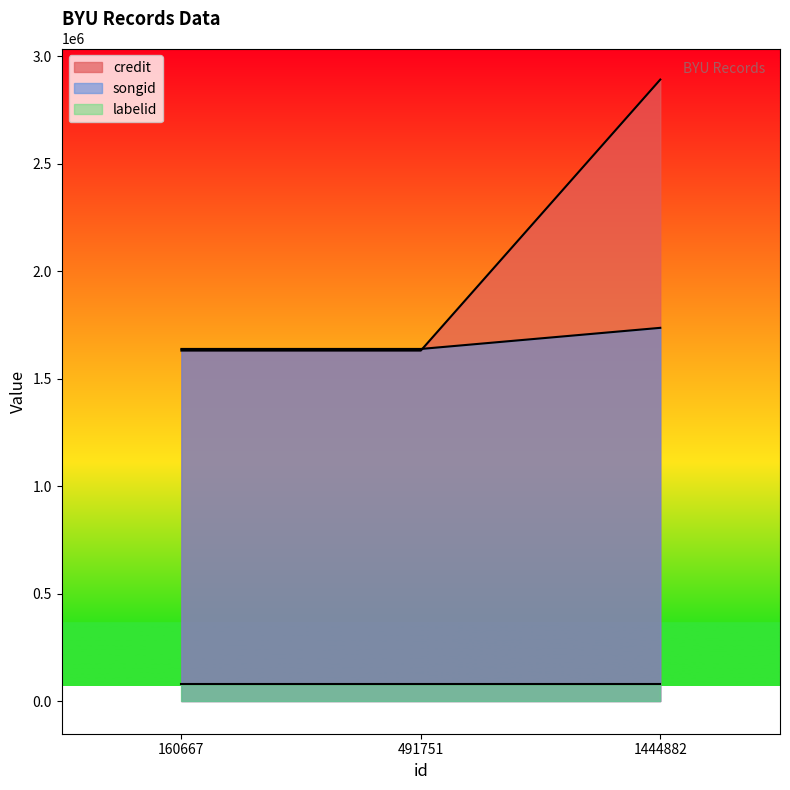

What is the total value across all series at 160667?

3350023